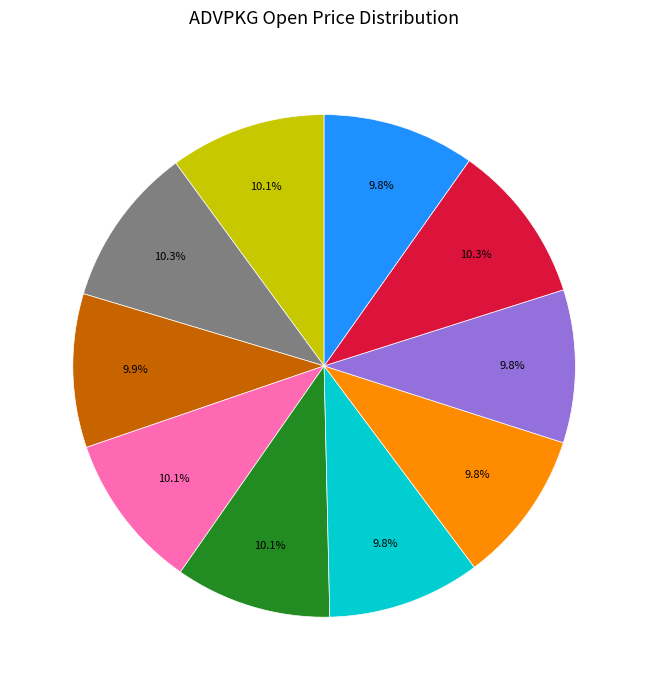

Is there a majority slice in this chart?

No